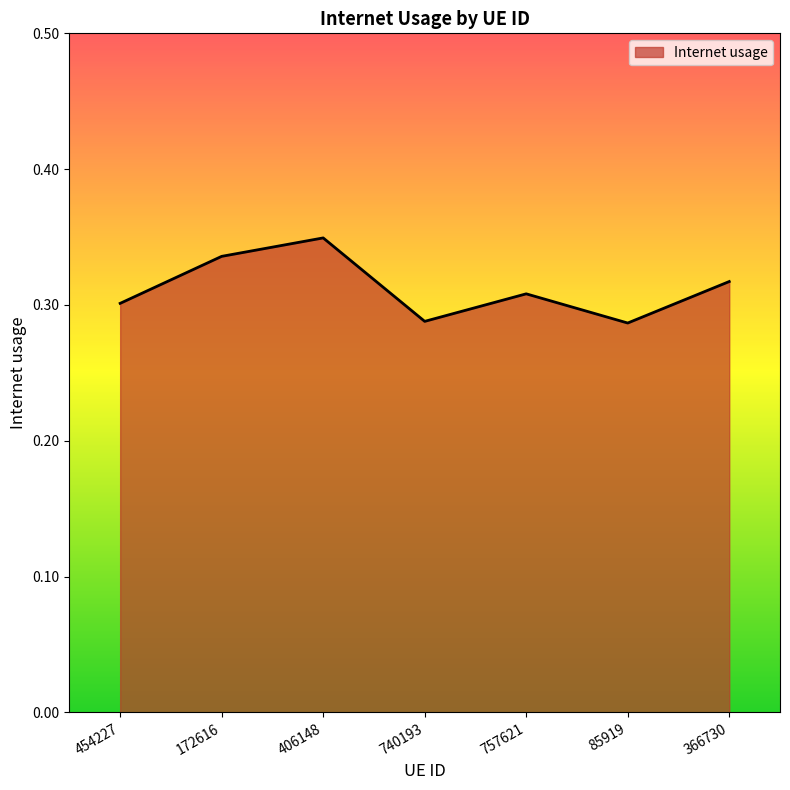

Count the values in the range 0 to 1.

7